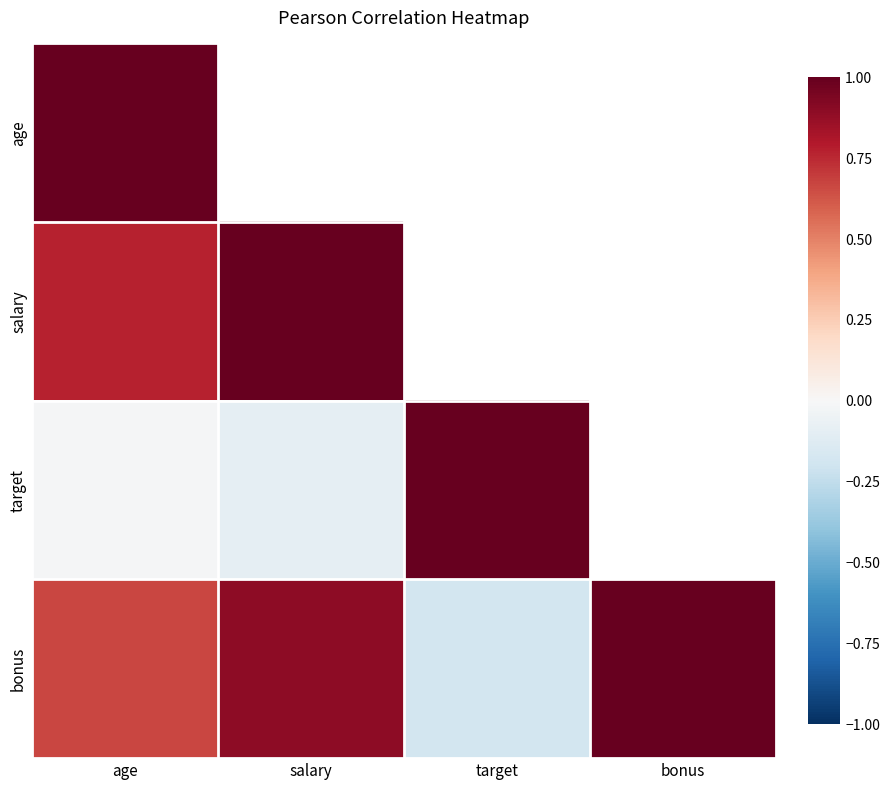

What is the difference between the maximum and minimum values in the salary series?

0.2